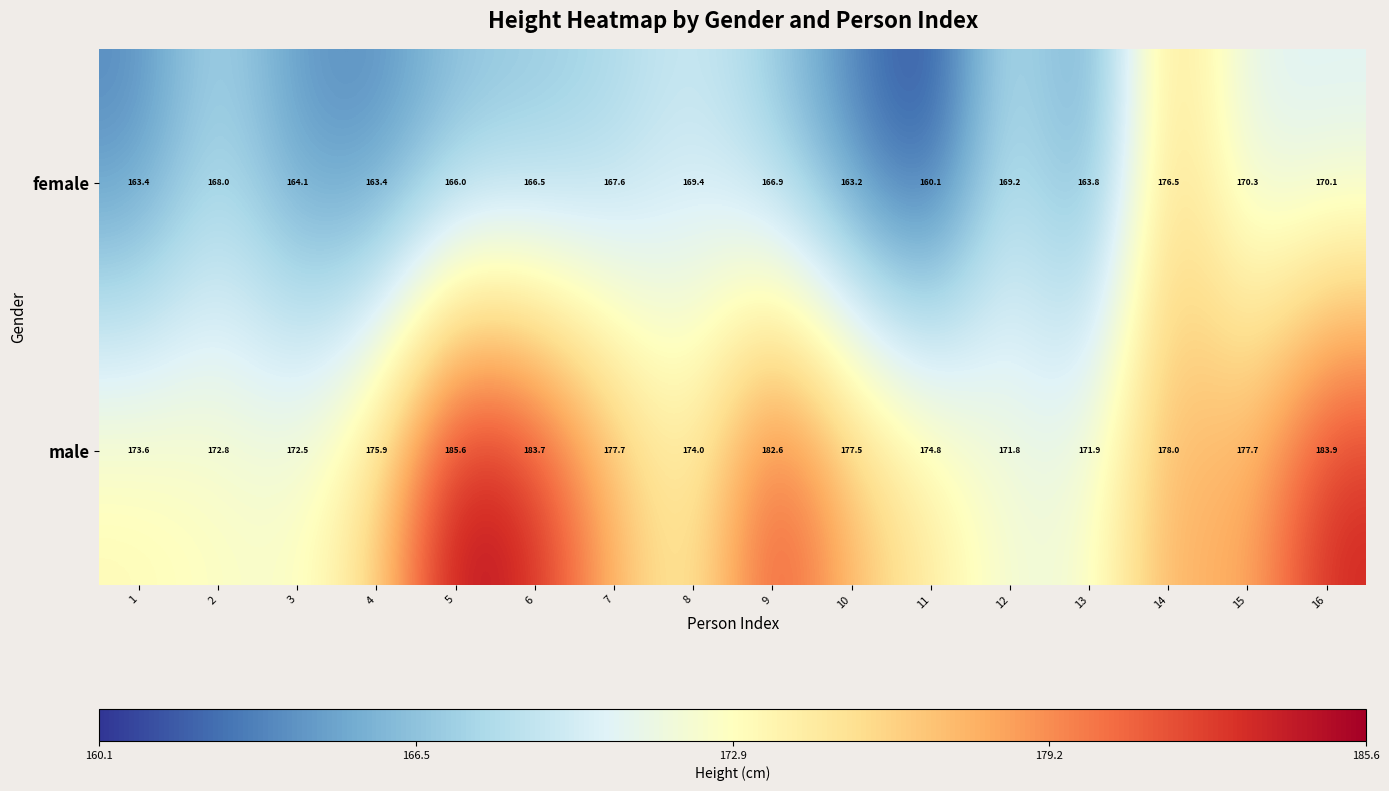

What is the average value of the female series?

166.8